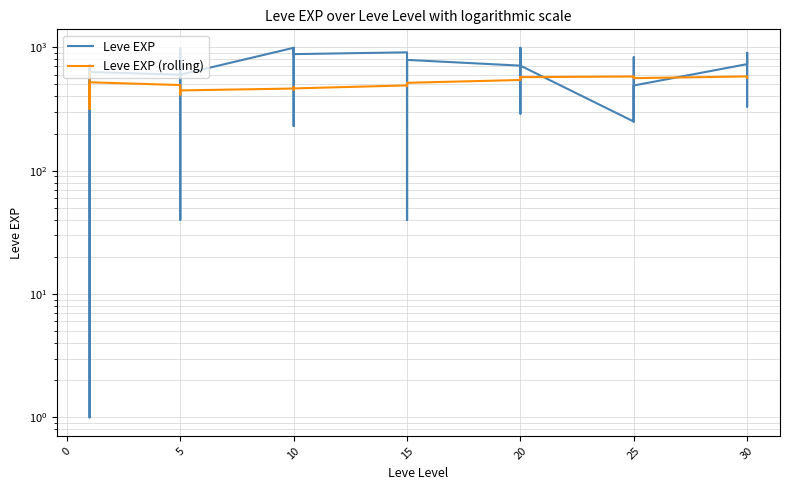

The Leve EXP (rolling) series shows 471.5 at 10. True or false?

True